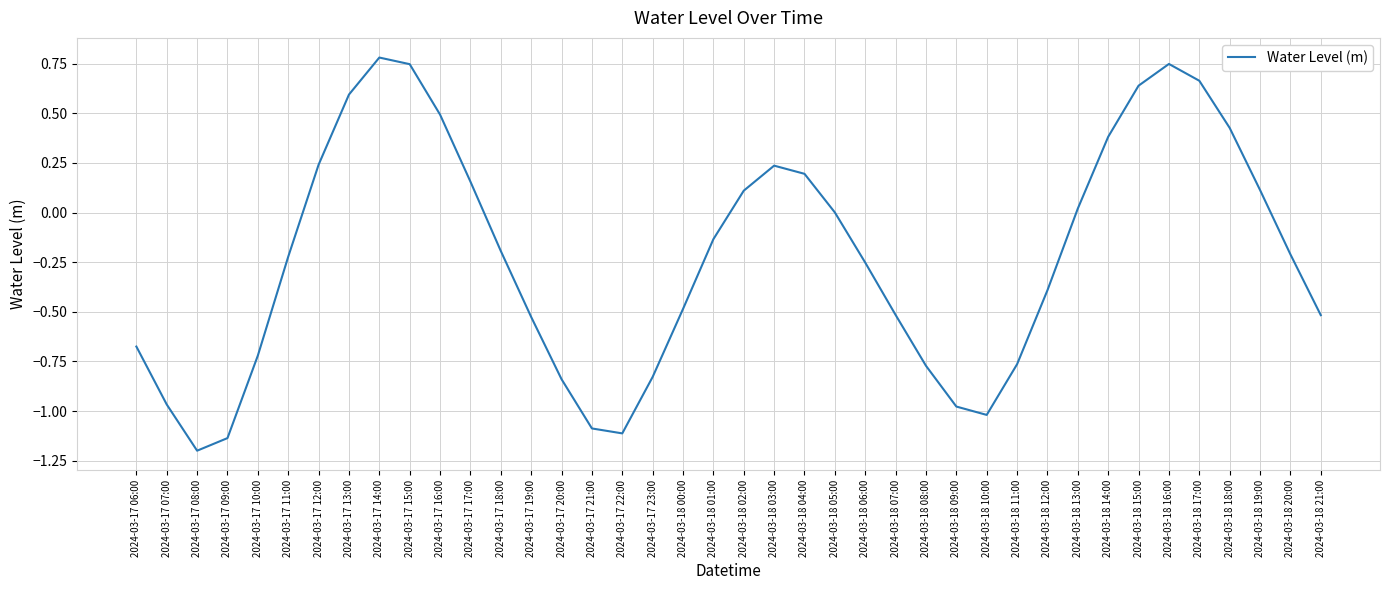

How many lines are shown in the chart?

1